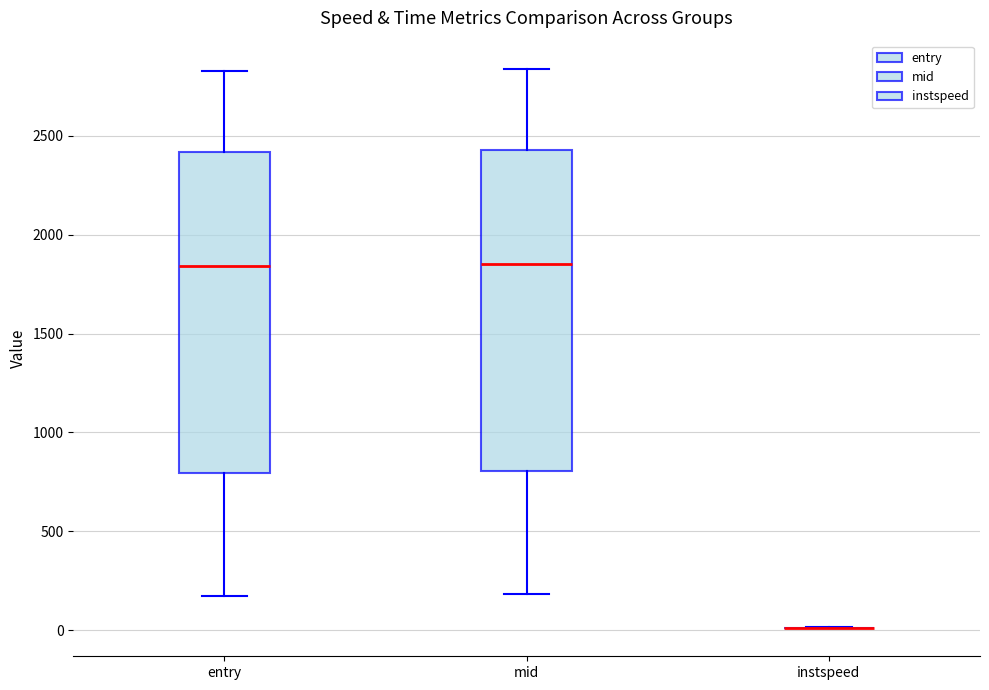

Reading left to right, transcribe this box plot: for each box, give where its median line is, the range the box spans, and where its two whiskers end, as read against the y-axis. The values are not printed on the chart, so give them approximately, as read against the axis.

entry: median 1850, box 800 to 2400, whiskers 150 to 2850
mid: median 1850, box 800 to 2450, whiskers 200 to 2850
instspeed: box collapsed to a line at 0, whiskers 0 to 0